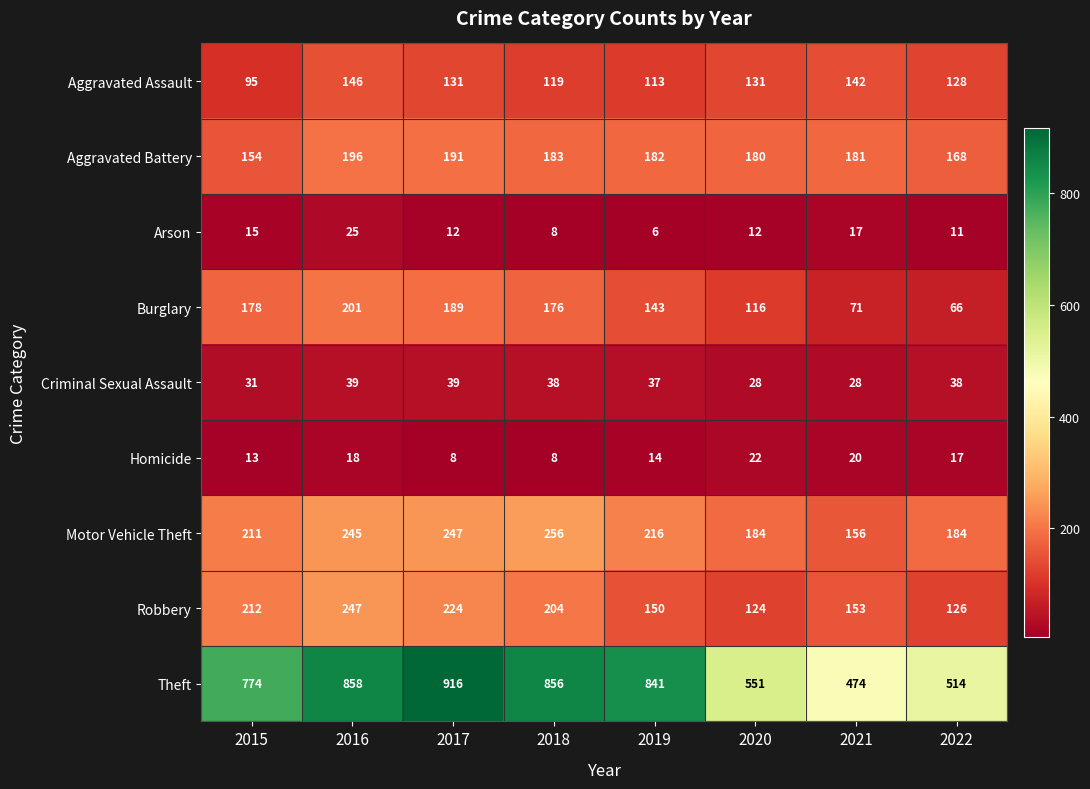

What is the difference between the second highest and minimum values in the Arson series?

11